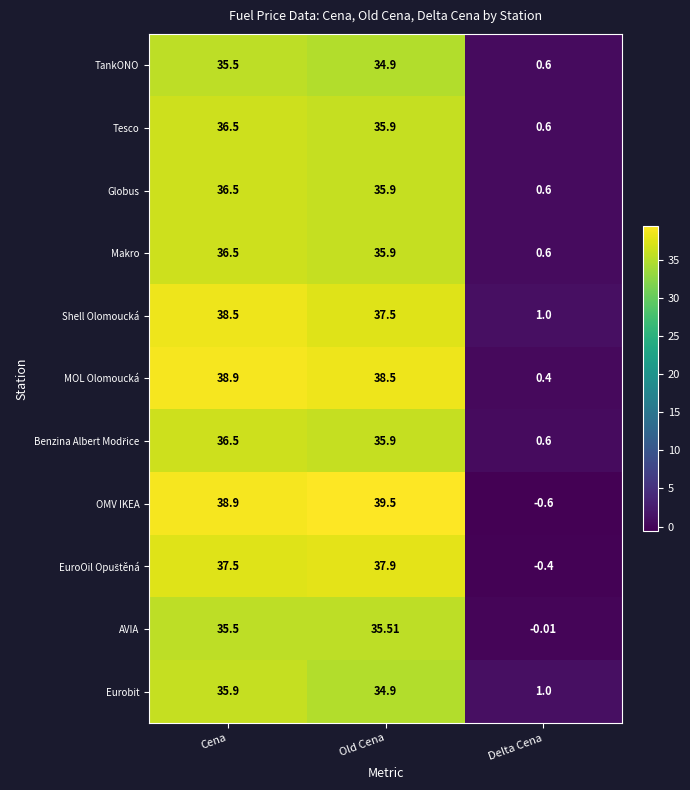

At which label does Makro reach its peak?

Cena